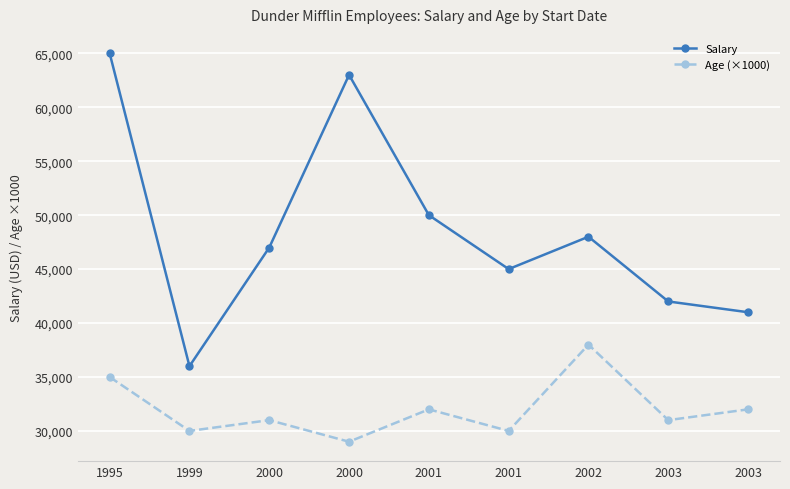

True or false: Salary has a value of 65000 at 1995.

True